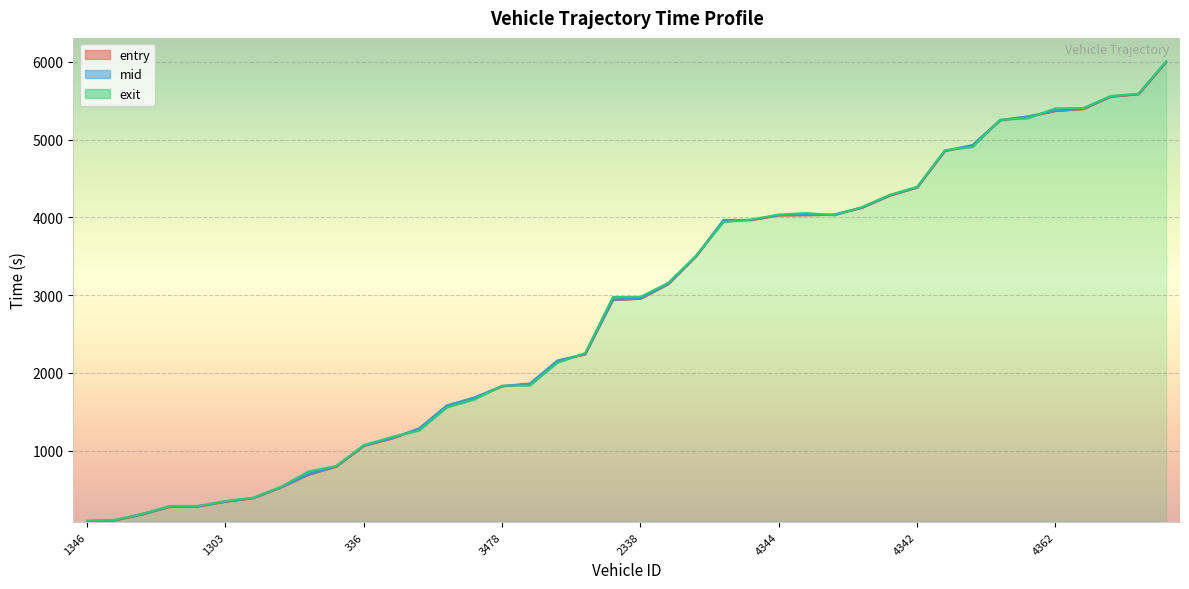

Between 4344 and 5476, which series saw the biggest shift?

entry